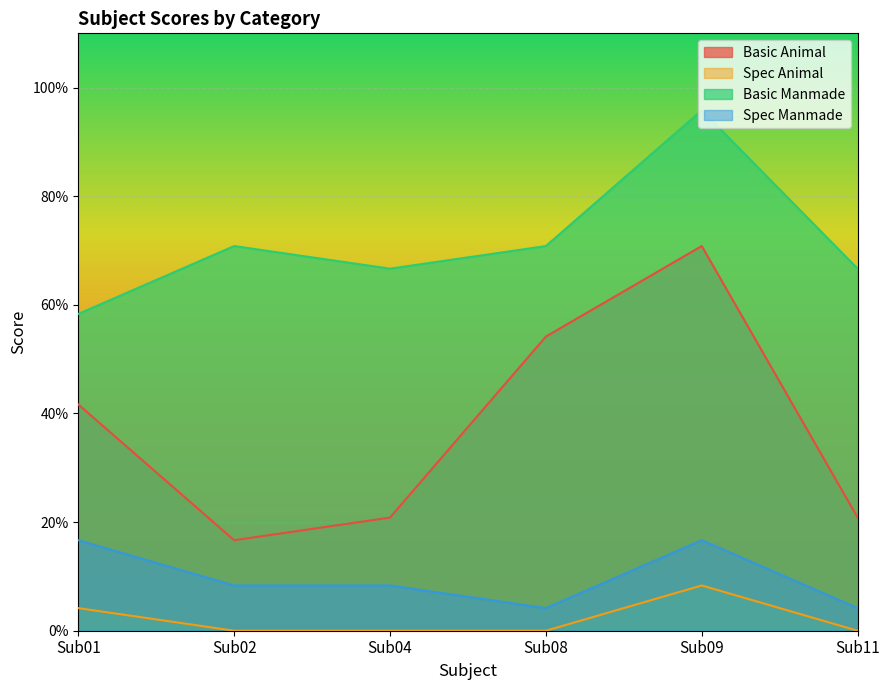

Is the value of Spec Manmade at Sub04 greater than the value of Basic Manmade at Sub04?

No